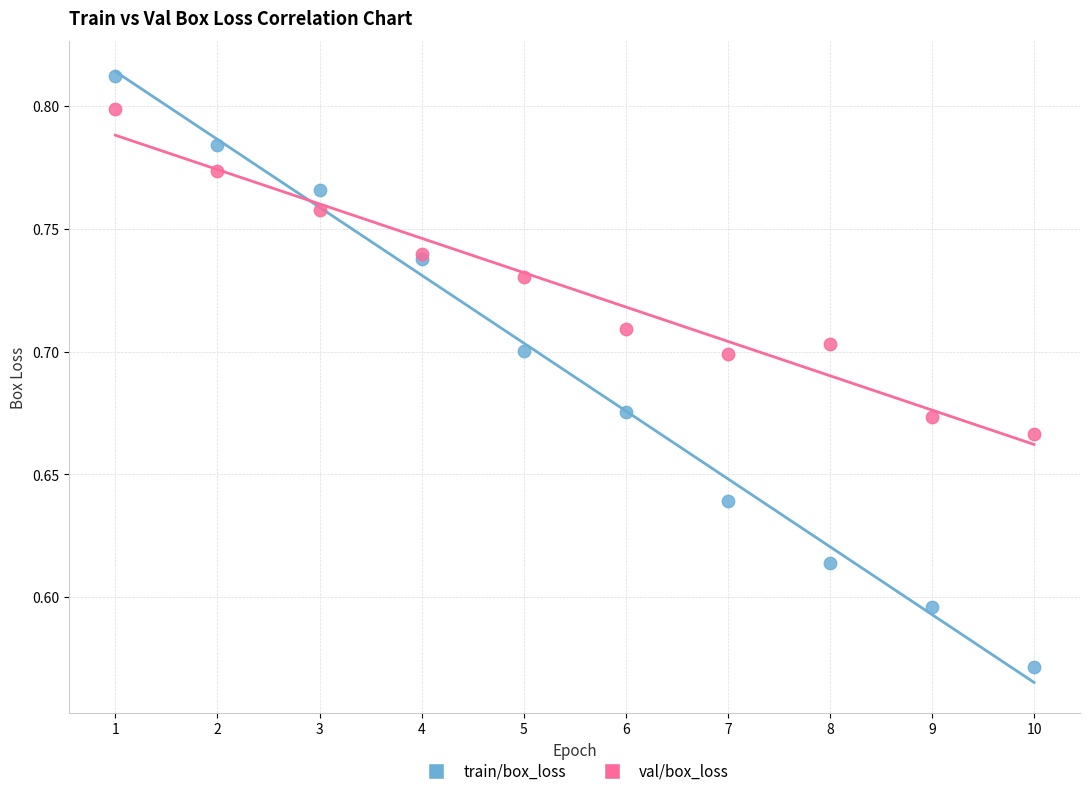

Which series reaches the minimum Y coordinate?

train/box_loss